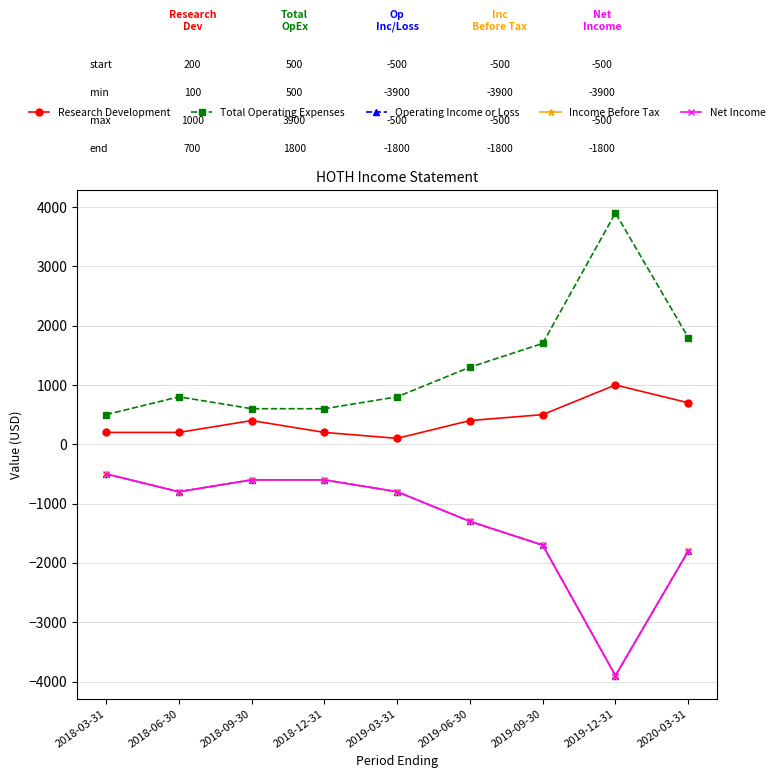

What is the difference between the Income Before Tax values at 2020-03-31 and 2019-03-31?

1000